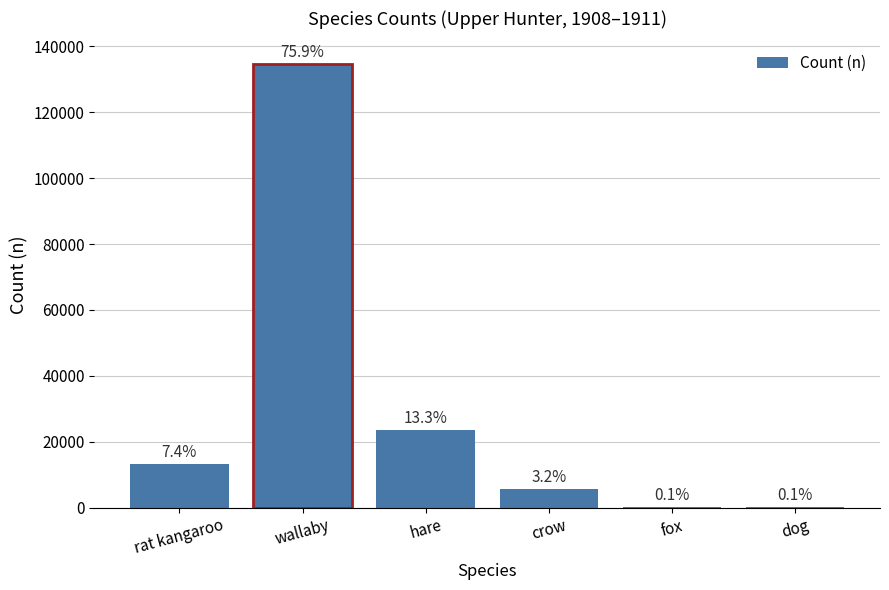

What is the value of the 5th bar from the left?

192